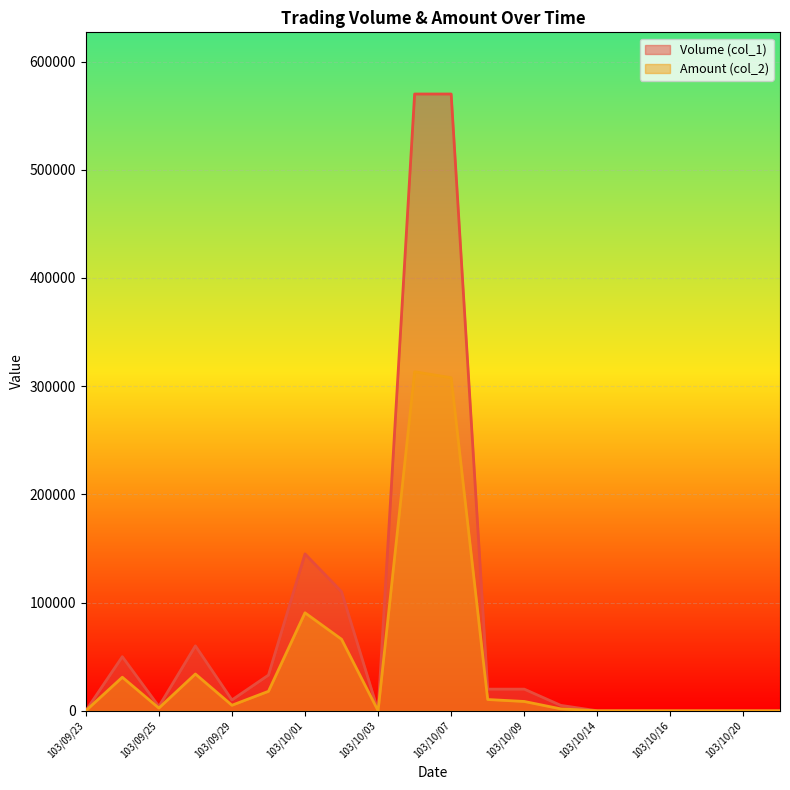

Rank the series by their maximum value, from highest to lowest.

Volume (col_1), Amount (col_2)